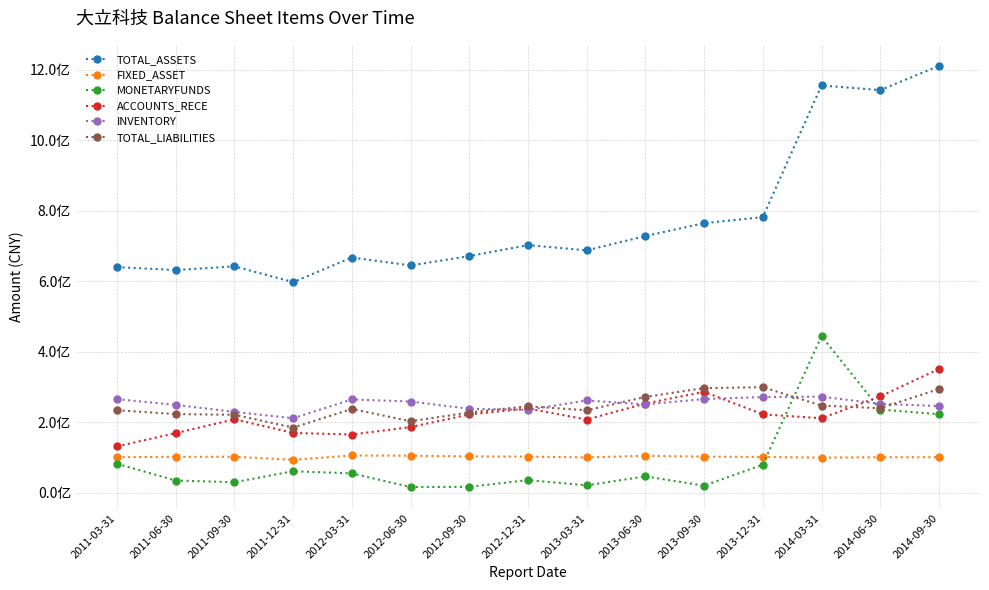

What is the value of the MONETARYFUNDS point at the 11th from the left?

19908064.0